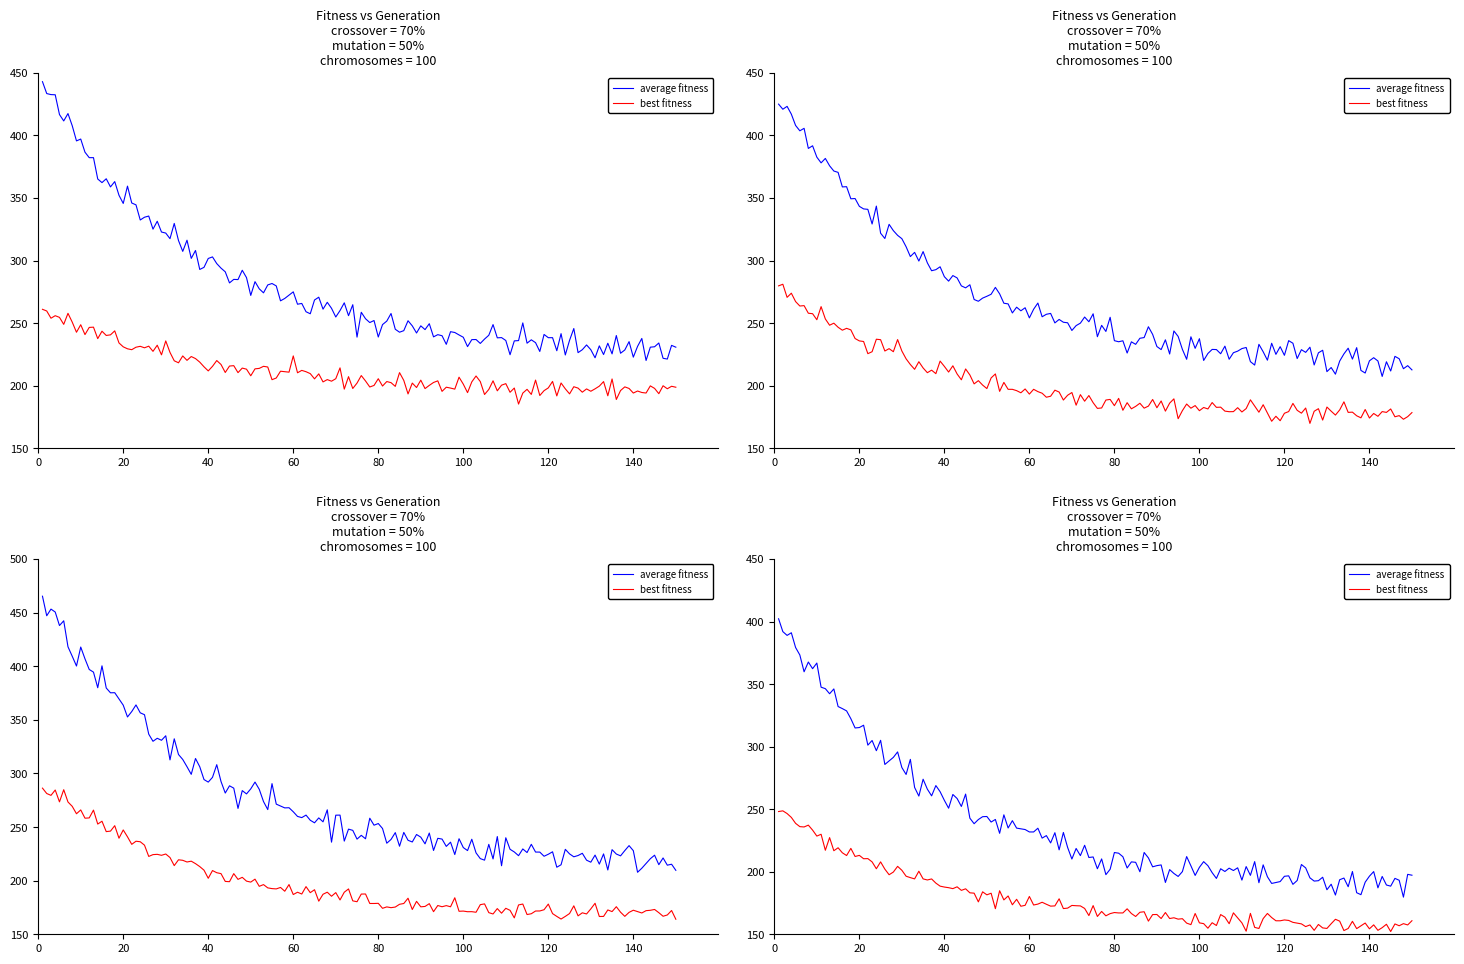

True or false: average fitness and best fitness intersect in this chart.

False